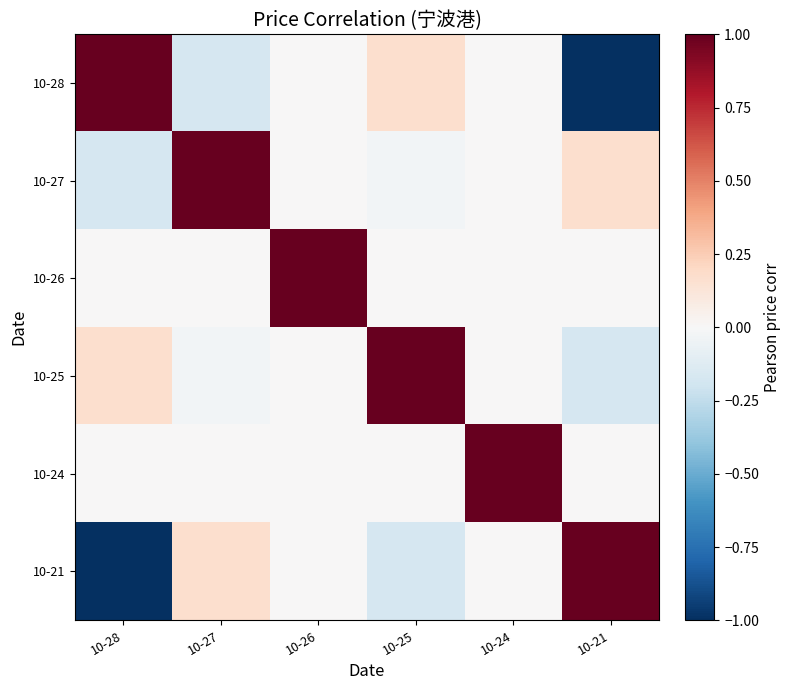

Which label corresponds to the largest value in the chart?

10-28